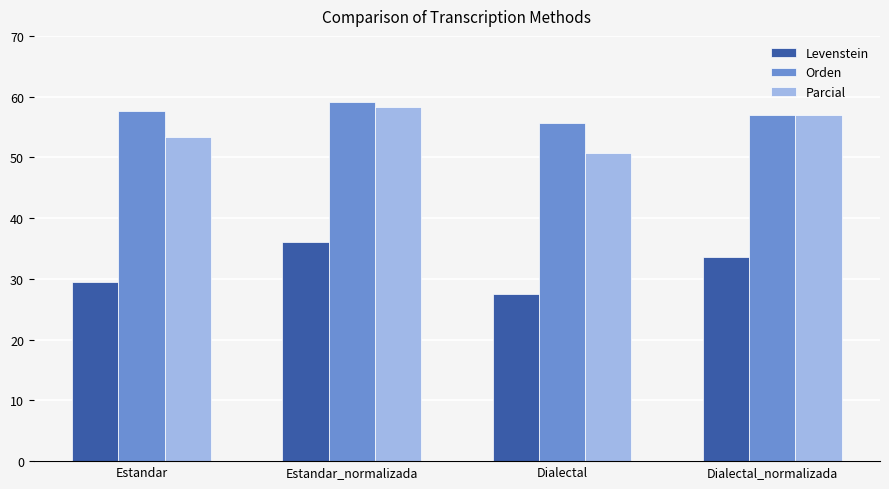

Which series changed the most between Estandar and Estandar_normalizada?

Levenstein